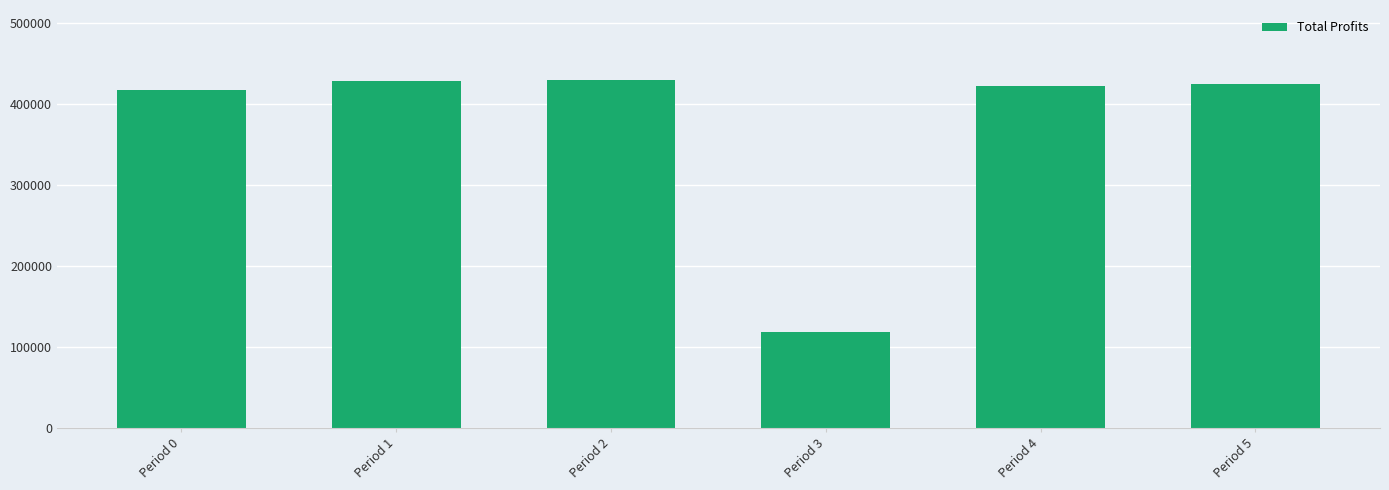

What is the minimum value shown in the chart?

118232.5